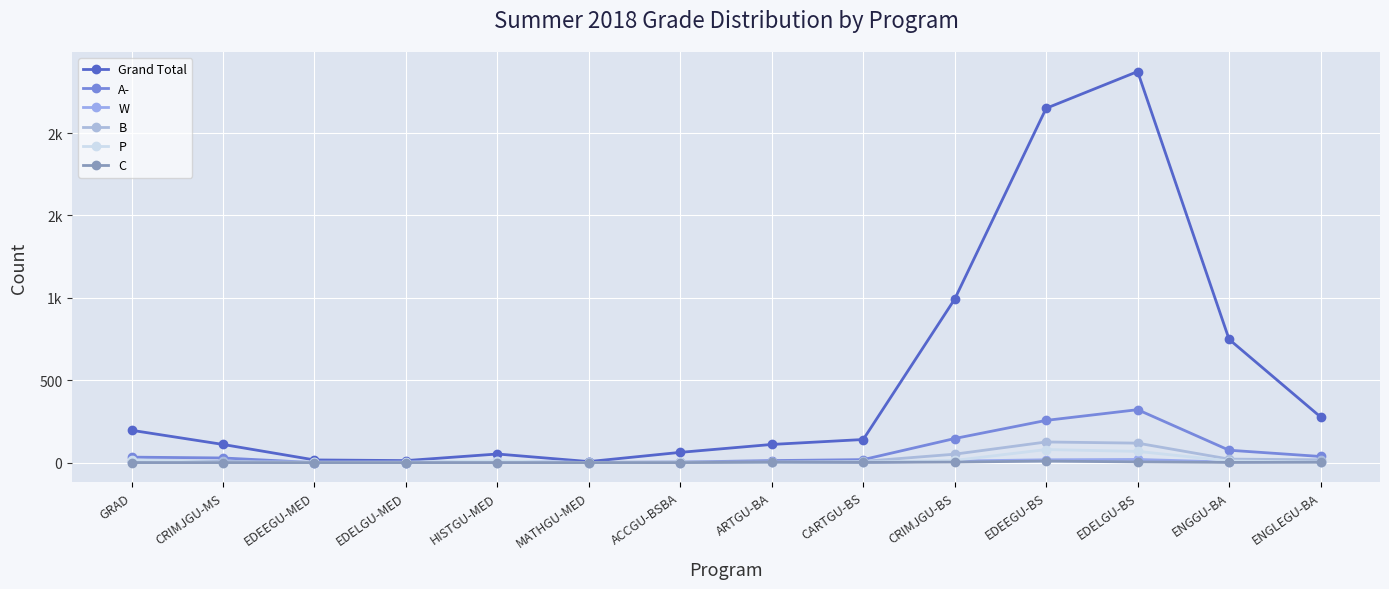

What is the total value across all series at ACCGU-BSBA?

70